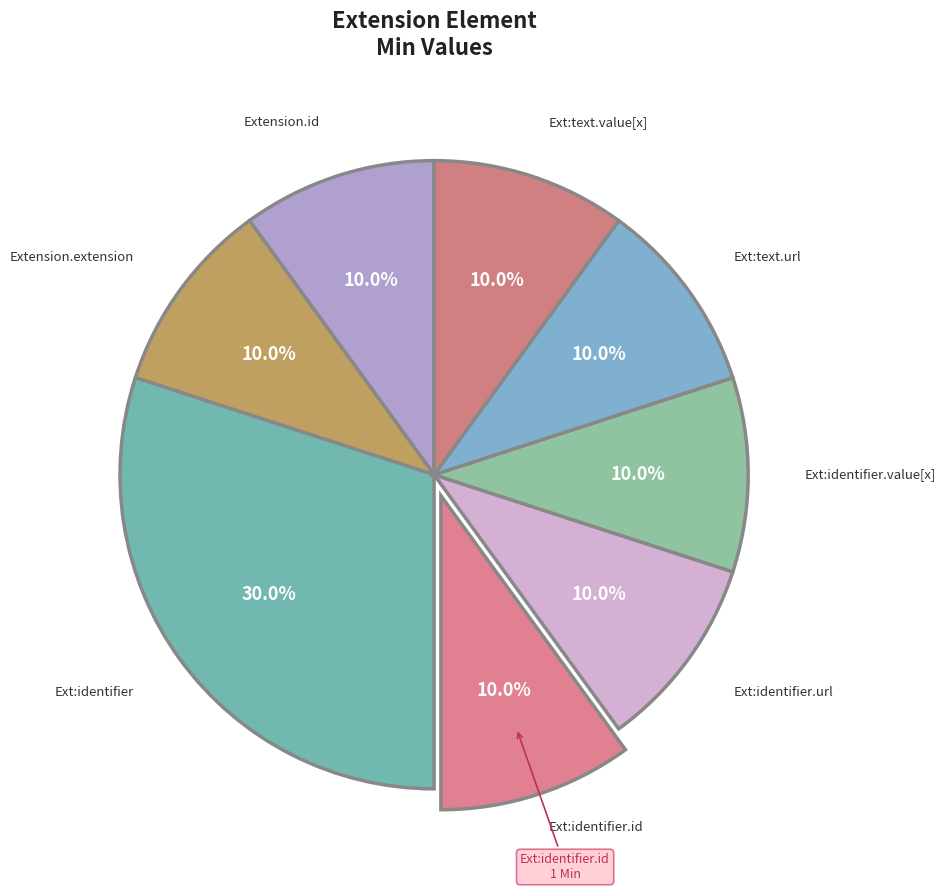

Combined, what portion of the pie is Ext:identifier.id and Extension.id?

20.0%